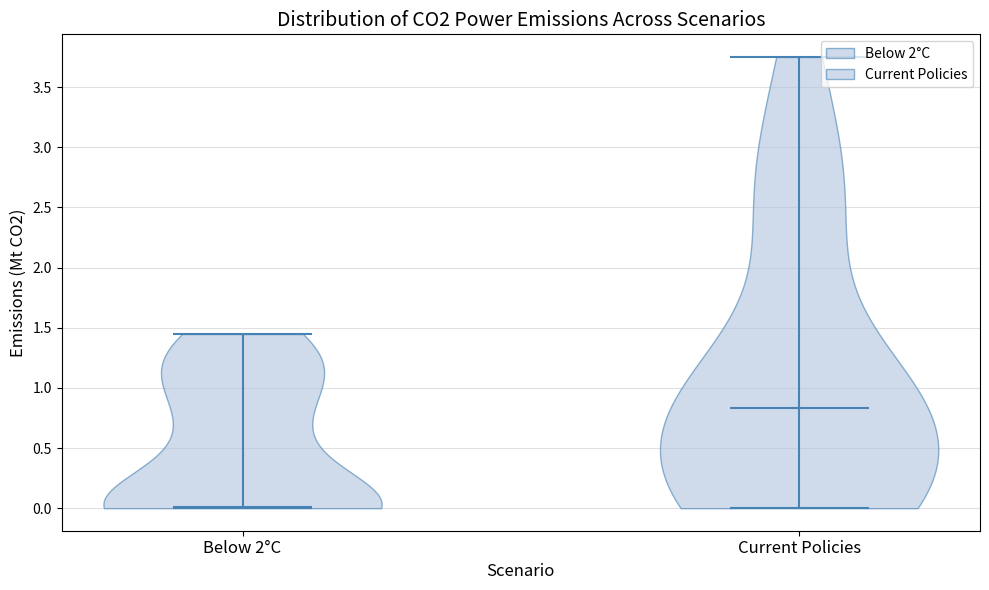

Reading left to right, read every violin against the y-axis: where its median line is, and the lowest and highest points it reaches. The values are not printed on the chart, so give them approximately, as read against the axis.

Below 2°C: median line 0.00, lowest point 0.00, highest point 1.45
Current Policies: median line 0.85, lowest point 0.00, highest point 3.75